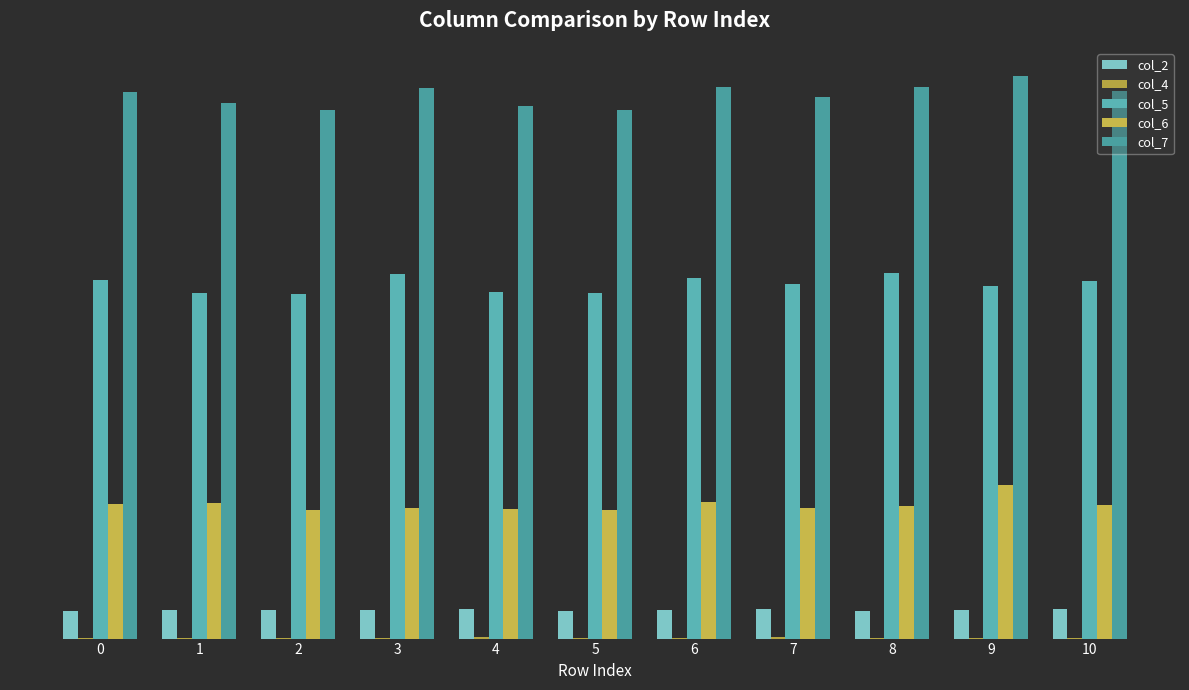

What is the smallest value displayed?

1102583